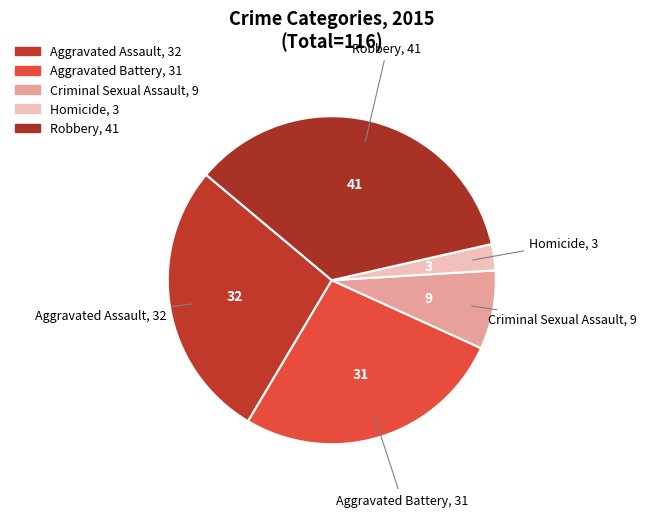

How much of the chart is everything except Aggravated Assault?

72.4%